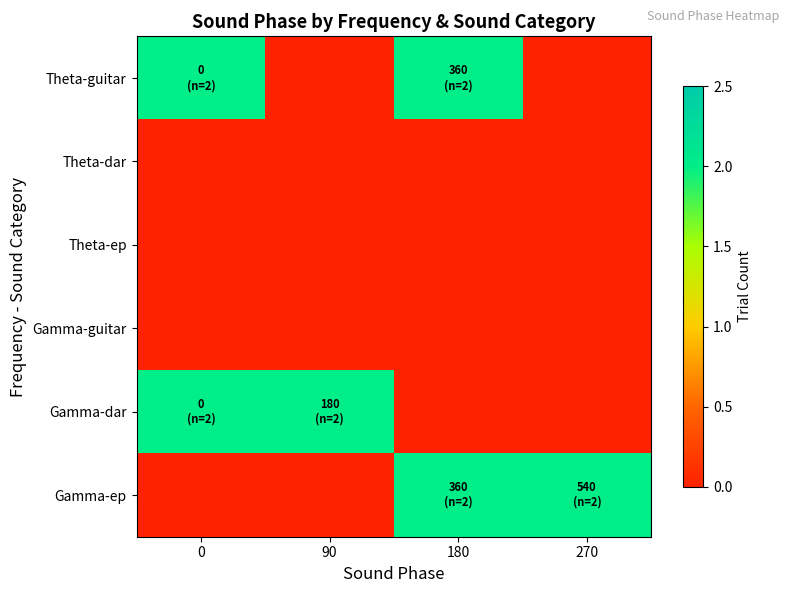

At how many categories does at least one series exceed 0?

4